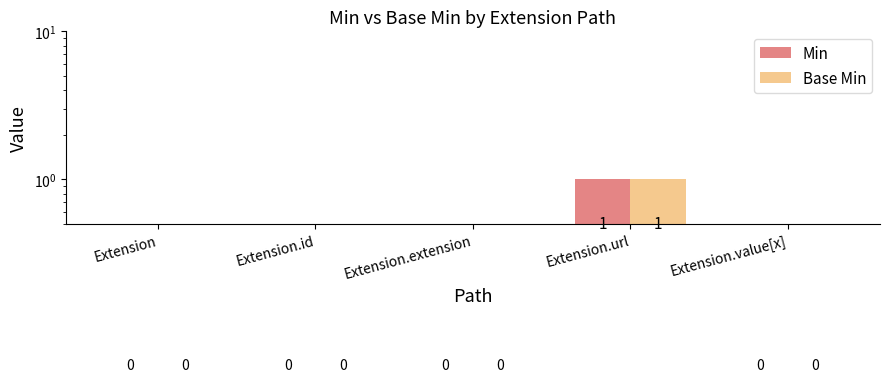

How many bars are there in total?

10